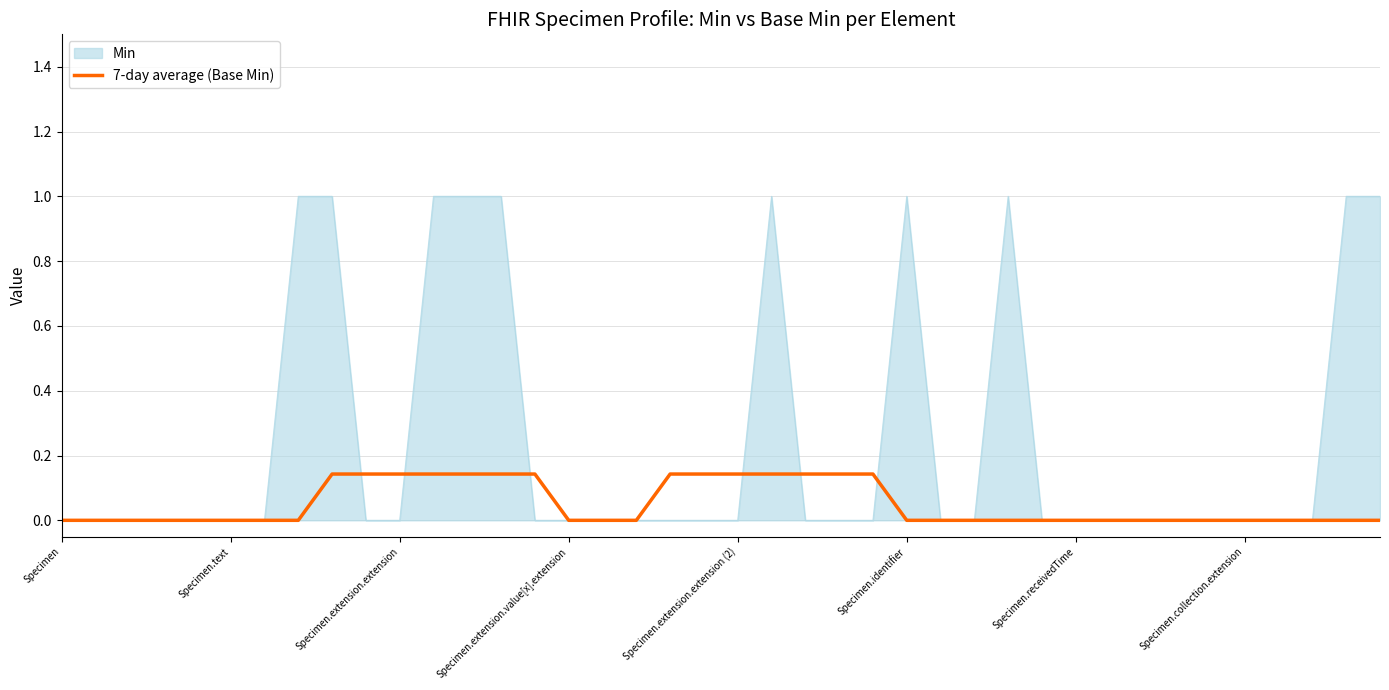

What is the greatest value displayed?

1.0